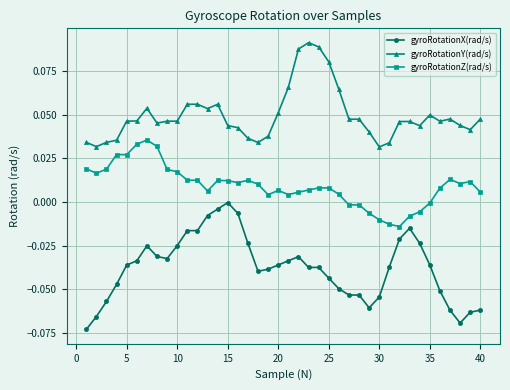

What is the sum of all gyroRotationZ(rad/s) values?

0.4